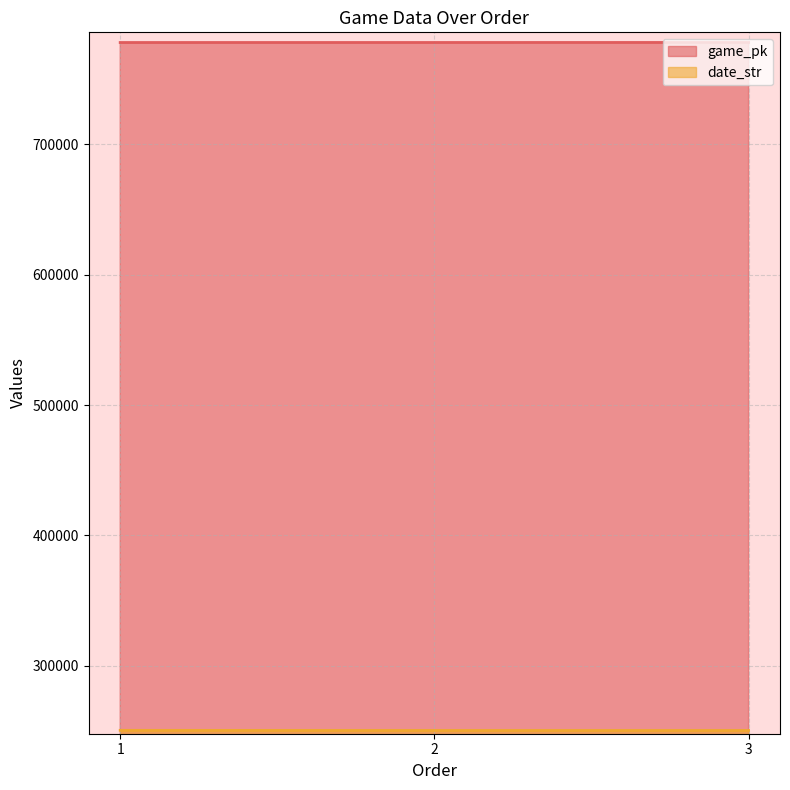

Reading left to right, what are all the values shown in this chart?

game_pk: 778100	778112	778135
date_str: 250501	250430	250429